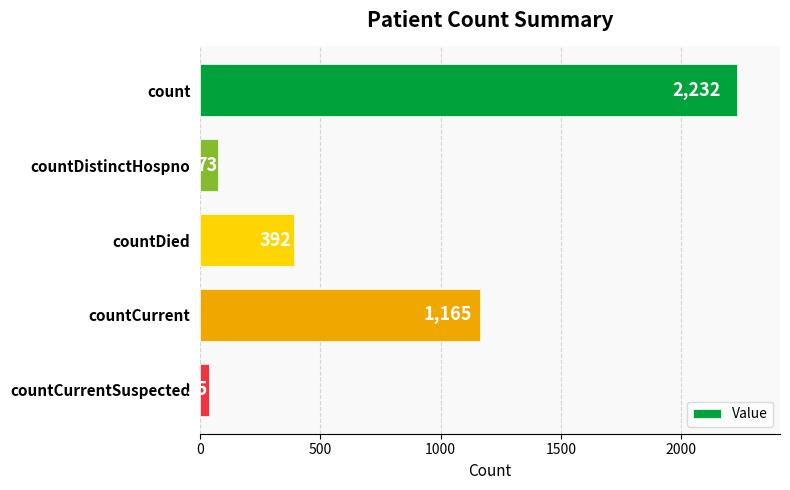

Rank the categories by value from highest to lowest.

count, countCurrent, countDied, countDistinctHospno, countCurrentSuspected